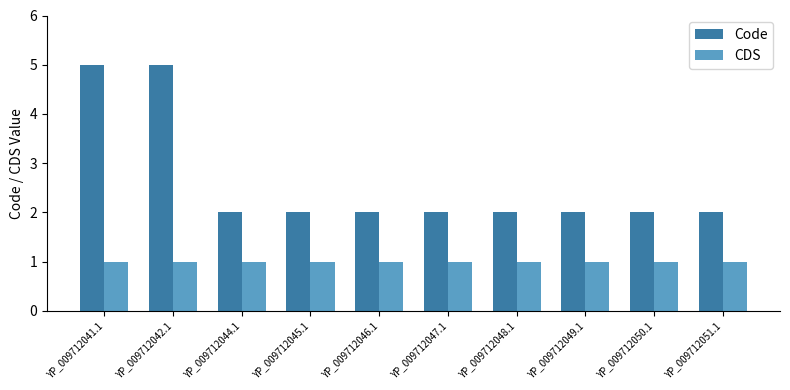

Read the CDS value at YP_009712042.1.

1